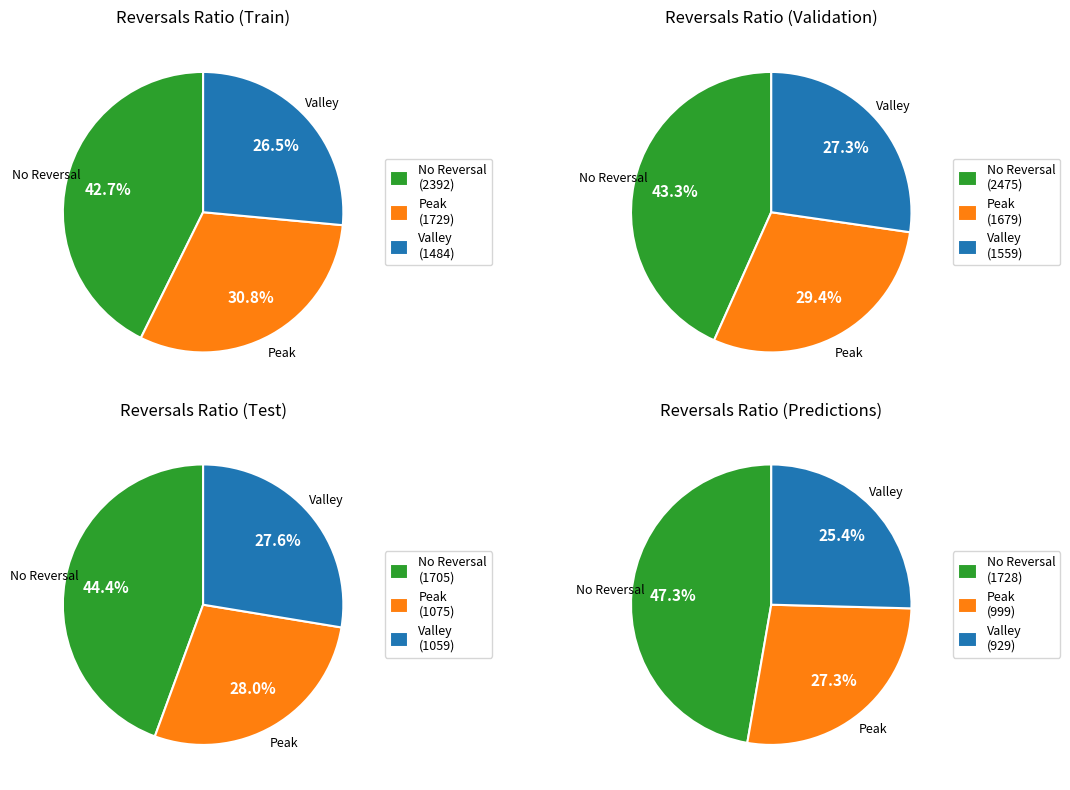

At Row 2, list the series in order from smallest to largest.

2, 1, 0, 3